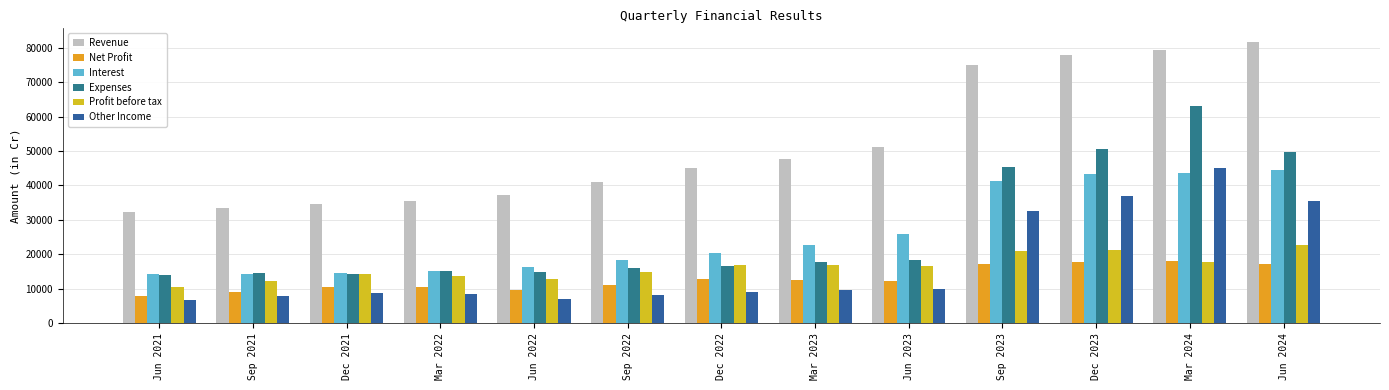

The value of Interest at Sep 2021 is 9540. True or false?

False